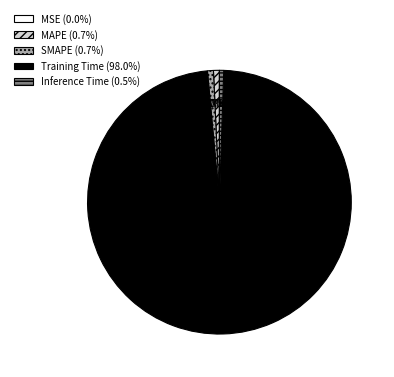

What is the largest slice in the pie chart?

Training Time